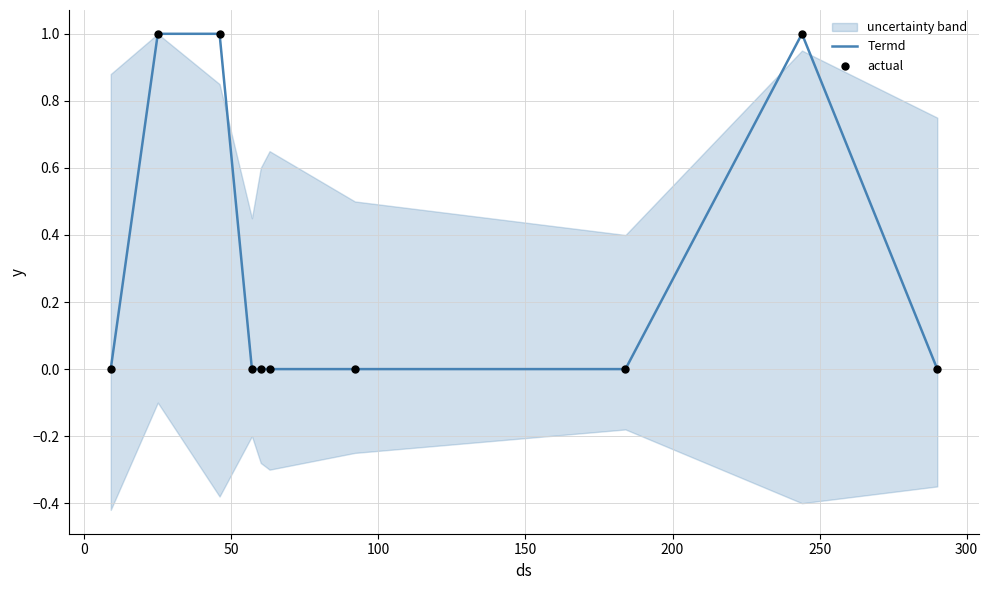

Which series reaches the maximum Y coordinate?

Termd